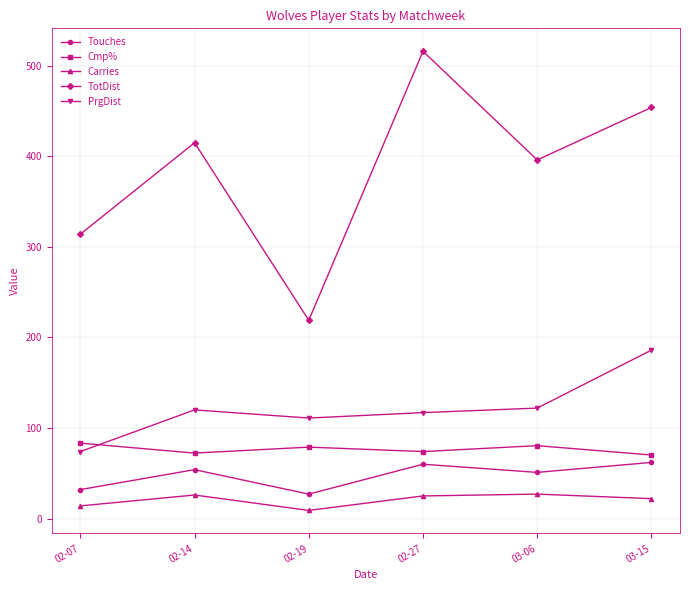

In Cmp%, how many points are higher than both neighbors (excluding endpoints)?

2